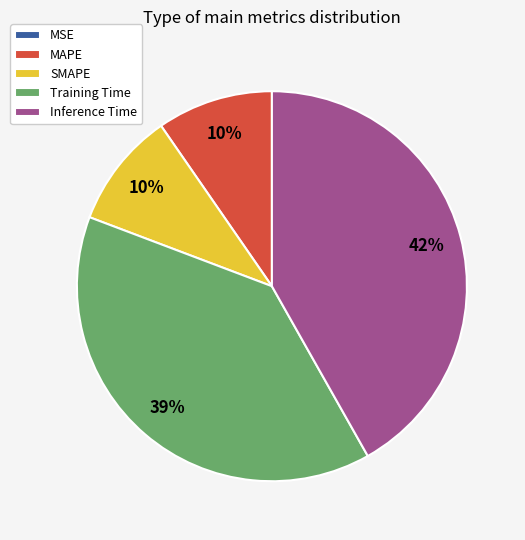

Between Training Time and Inference Time, which is larger?

Inference Time